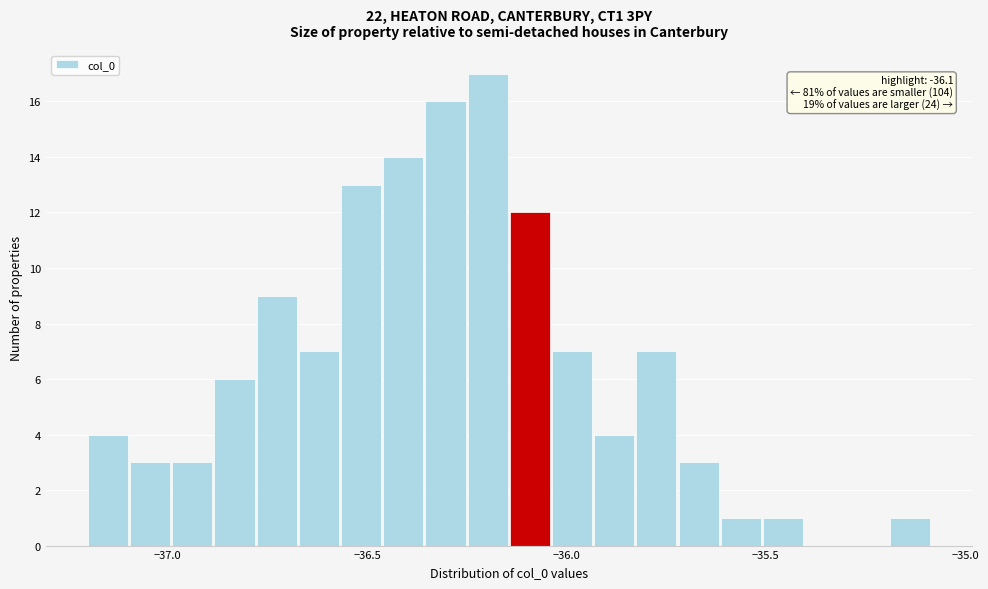

Around what value on the x-axis is the tallest bar? Give the approximate position of its centre, as read against the axis.

-36.20